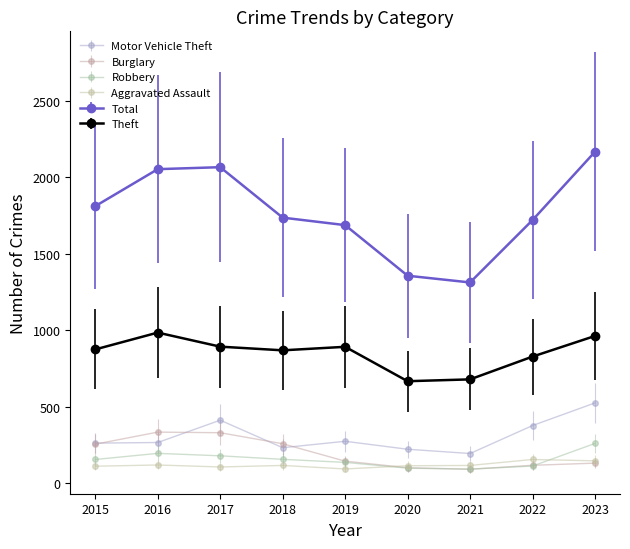

What is the sum of the Burglary values at 2019 and 2020?

243